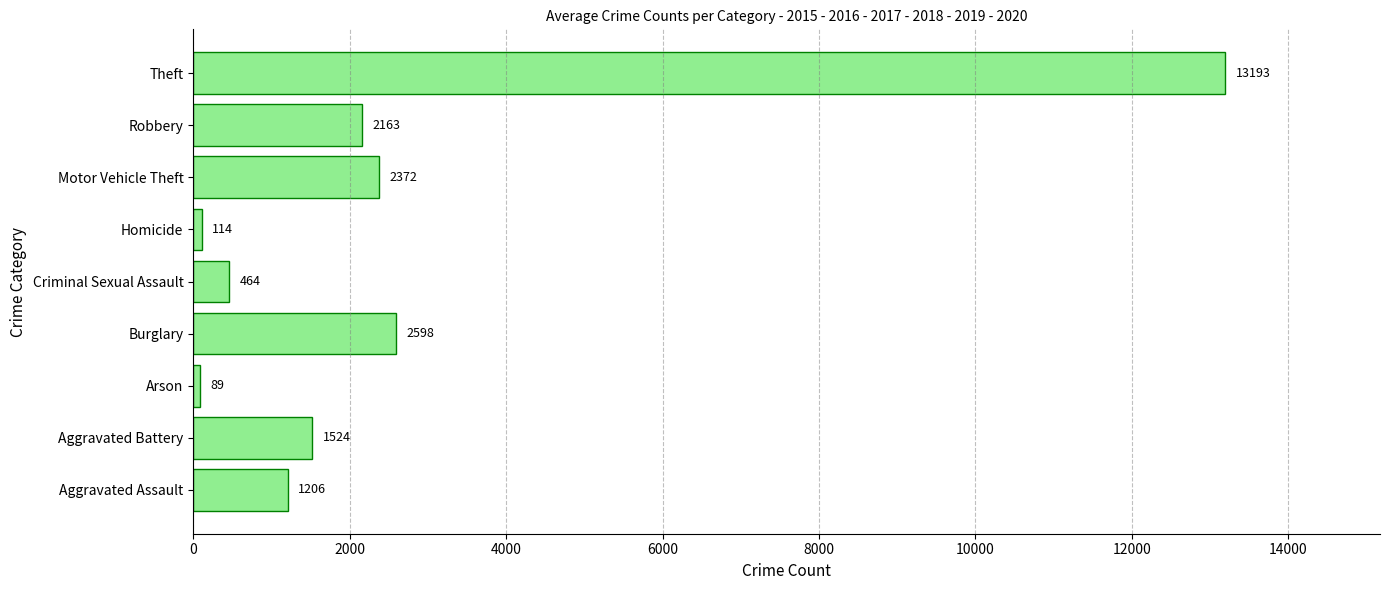

At which label is the value closest to 6641?

Burglary